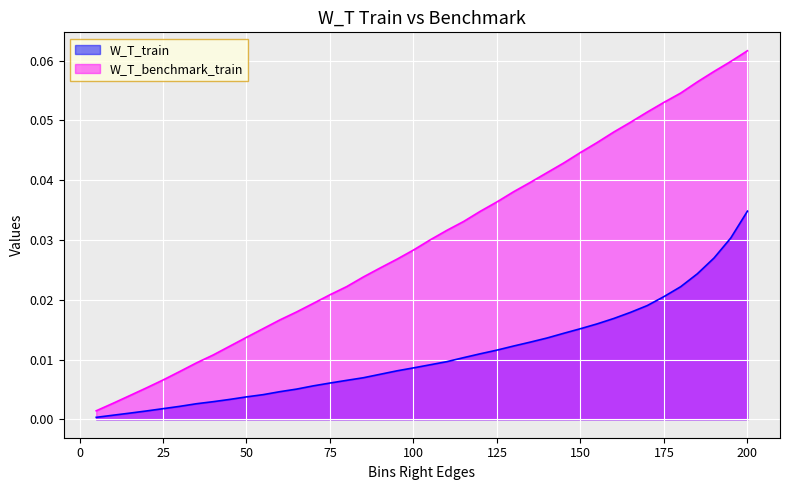

Rank the categories by W_T_train value from lowest to highest.

5, 10, 15, 20, 25, 30, 35, 40, 45, 50, 55, 60, 65, 70, 75, 80, 85, 90, 95, 100, 105, 110, 115, 120, 125, 130, 135, 140, 145, 150, 155, 160, 165, 170, 175, 180, 185, 190, 195, 200